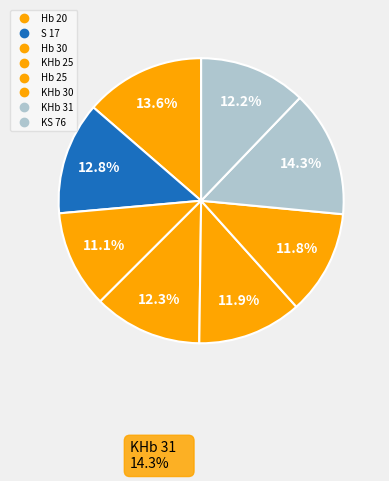

Count the number of slices in the pie.

8